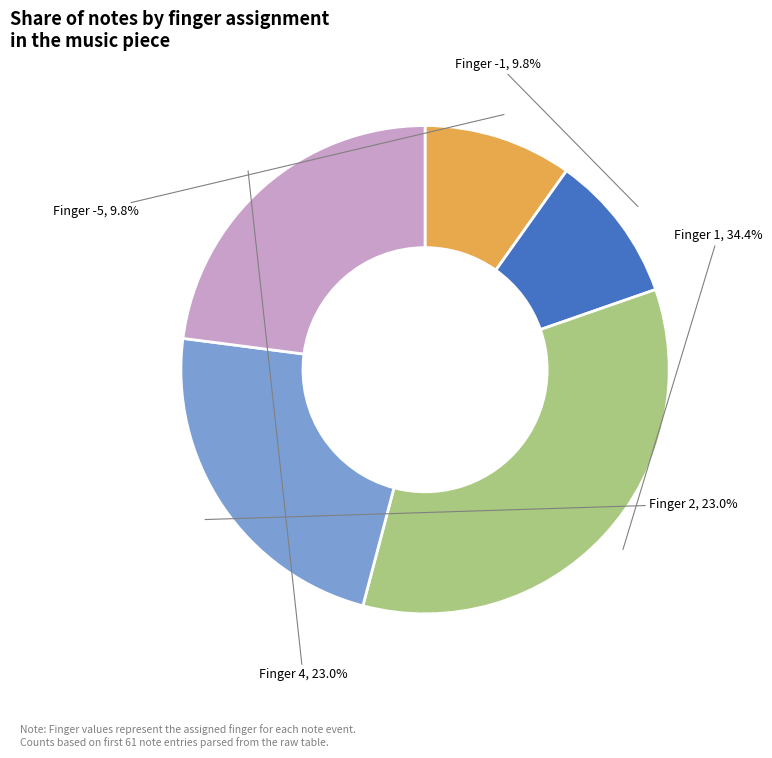

Which has a higher value, Finger 4 or Finger -1?

Finger 4